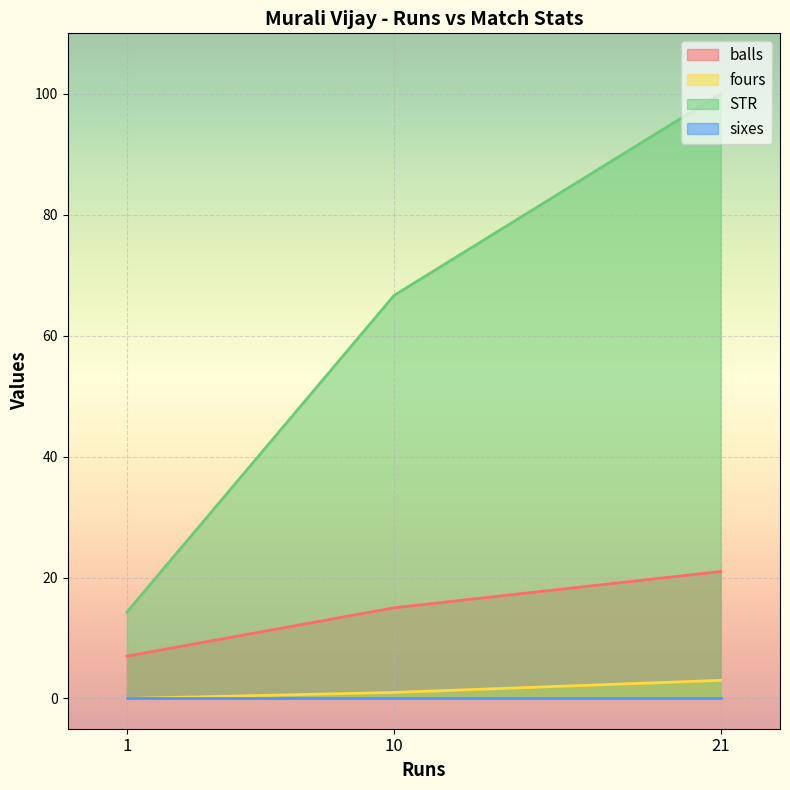

What is the maximum value shown in the chart?

100.0